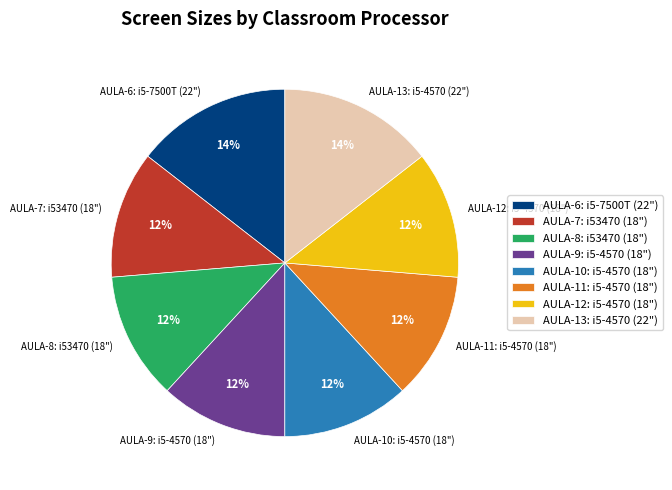

True or false: AULA-7: i53470 (18") accounts for 12% of the total.

True